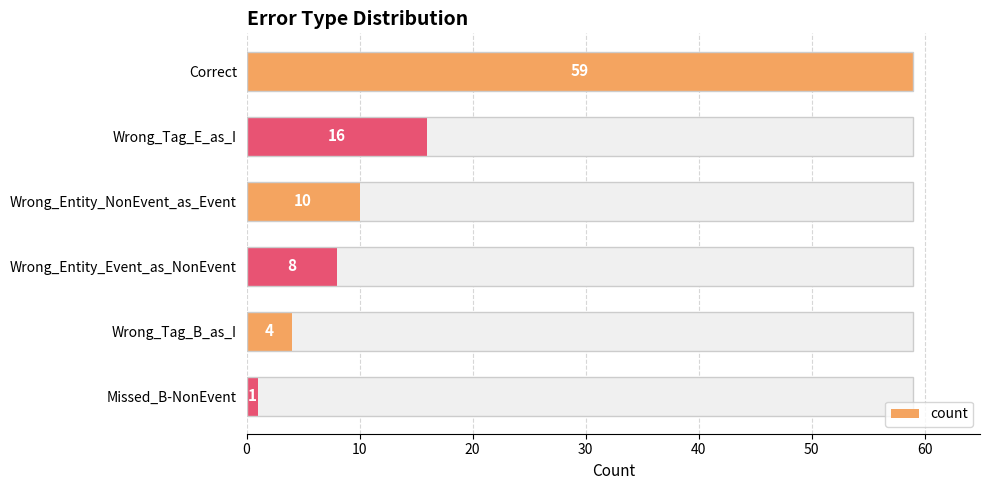

What is the value of the 4th bar from the left?

8